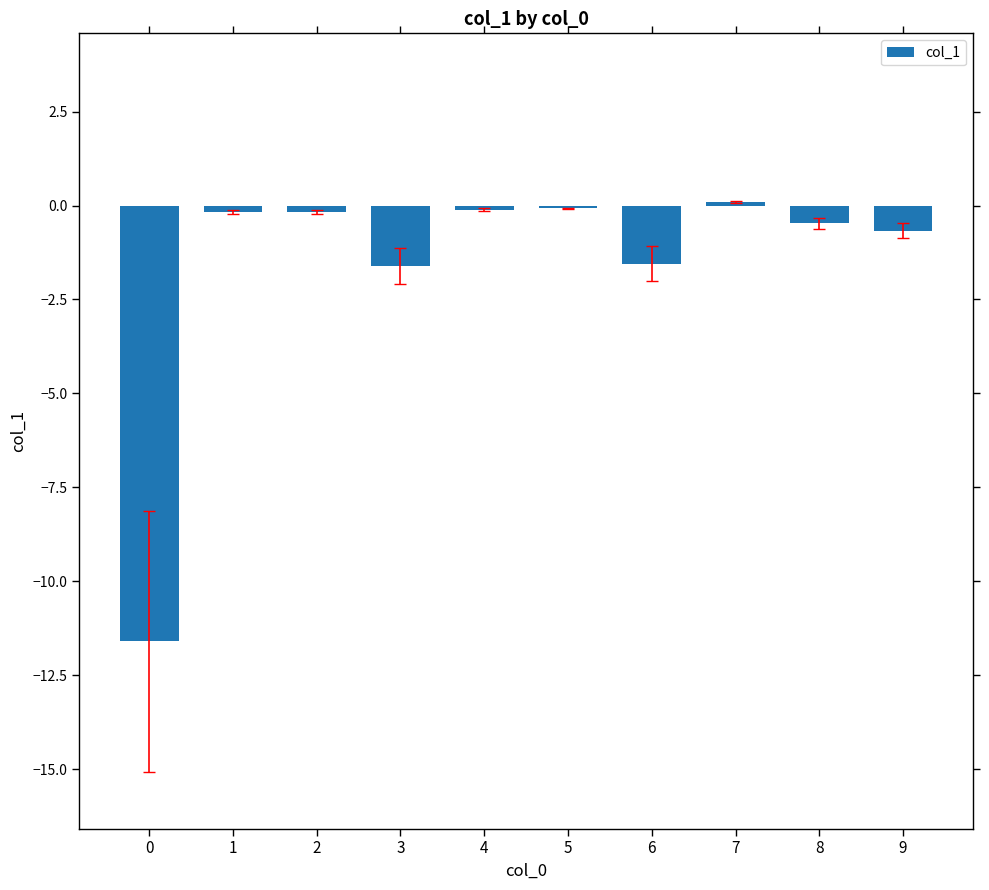

Read the value at 7.

0.1